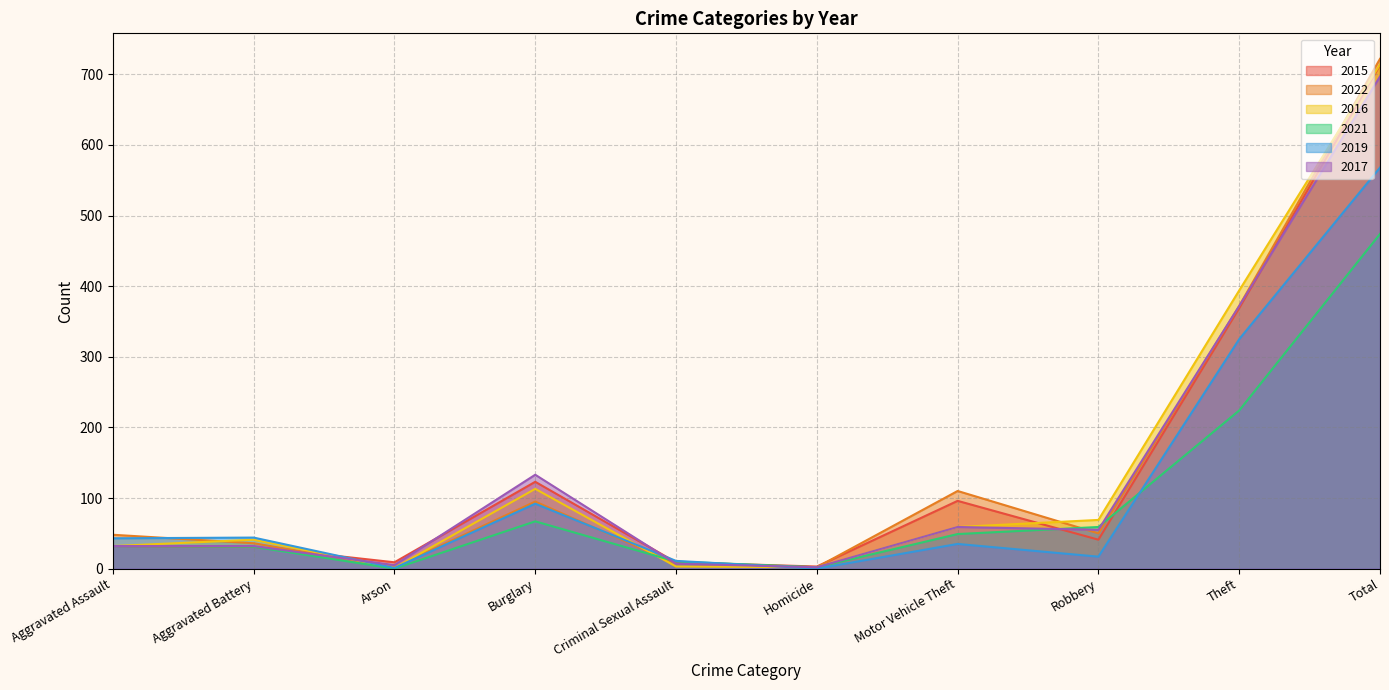

True or false: 2022 and 2019 cross at least once.

True